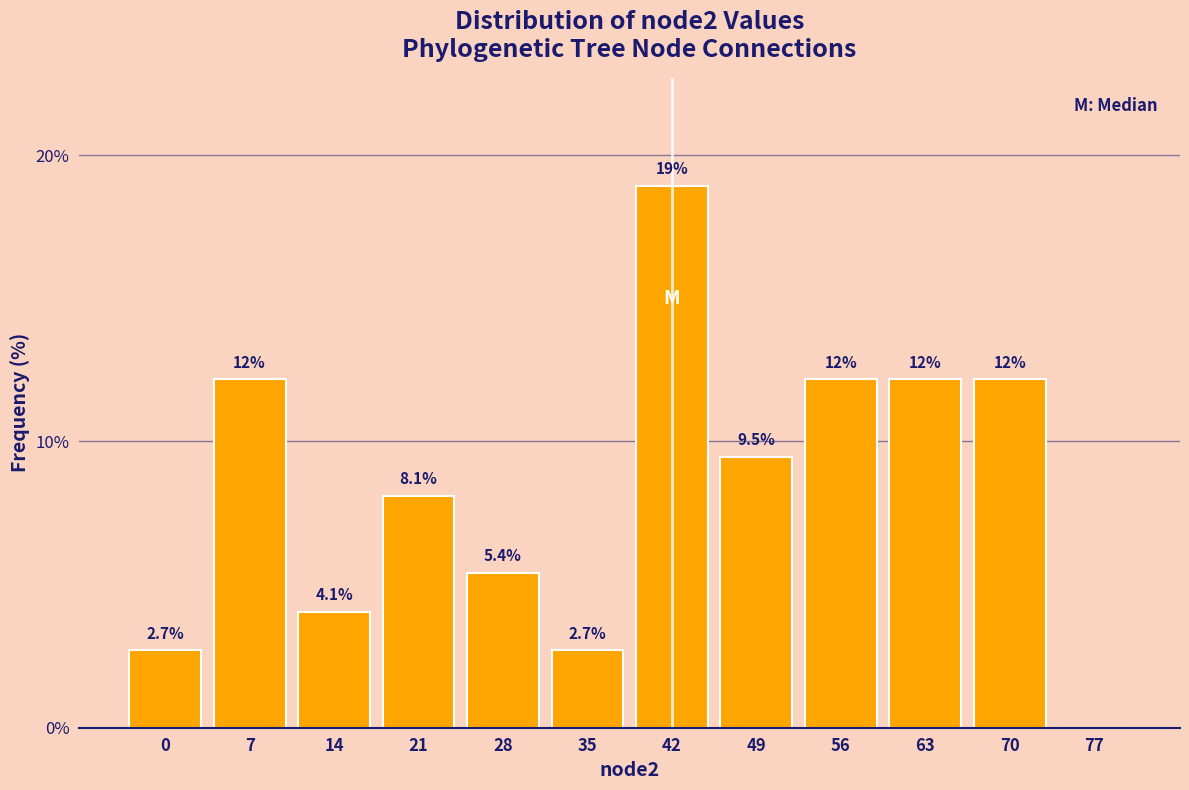

Reading left to right, what are all the values shown in this chart?

0=2.7	7=12.2	14=4.1	21=8.1	28=5.4	35=2.7	42=18.9	49=9.5	56=12.2	63=12.2	70=12.2	77=0.0